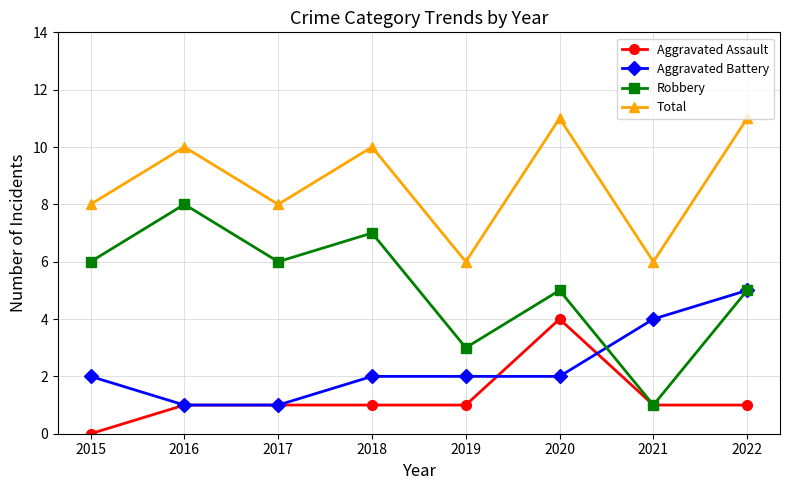

Is it true that Aggravated Battery equals 1 at 2015?

False